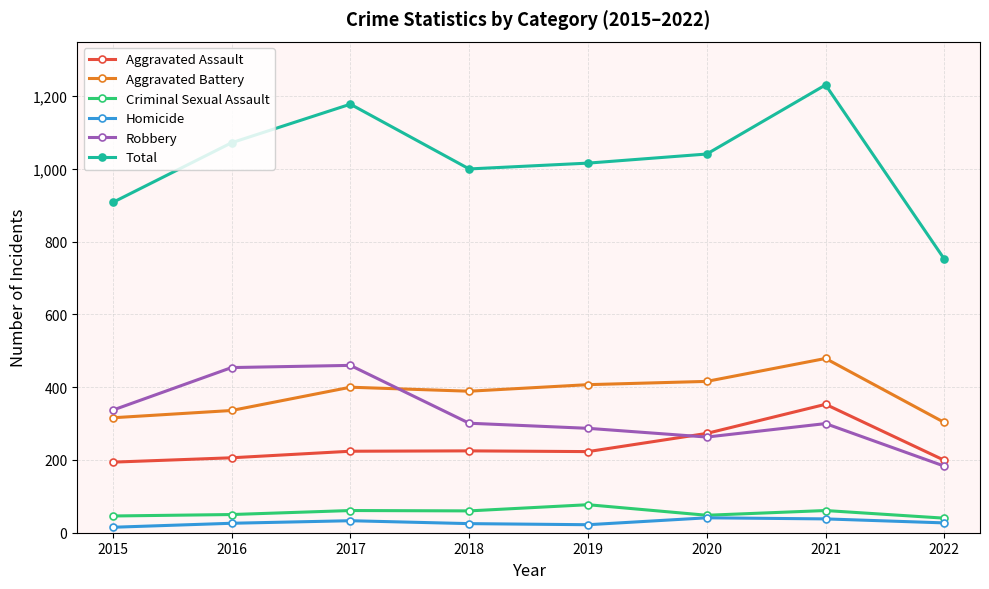

True or false: Aggravated Battery has a value of 120 at 2015.

False